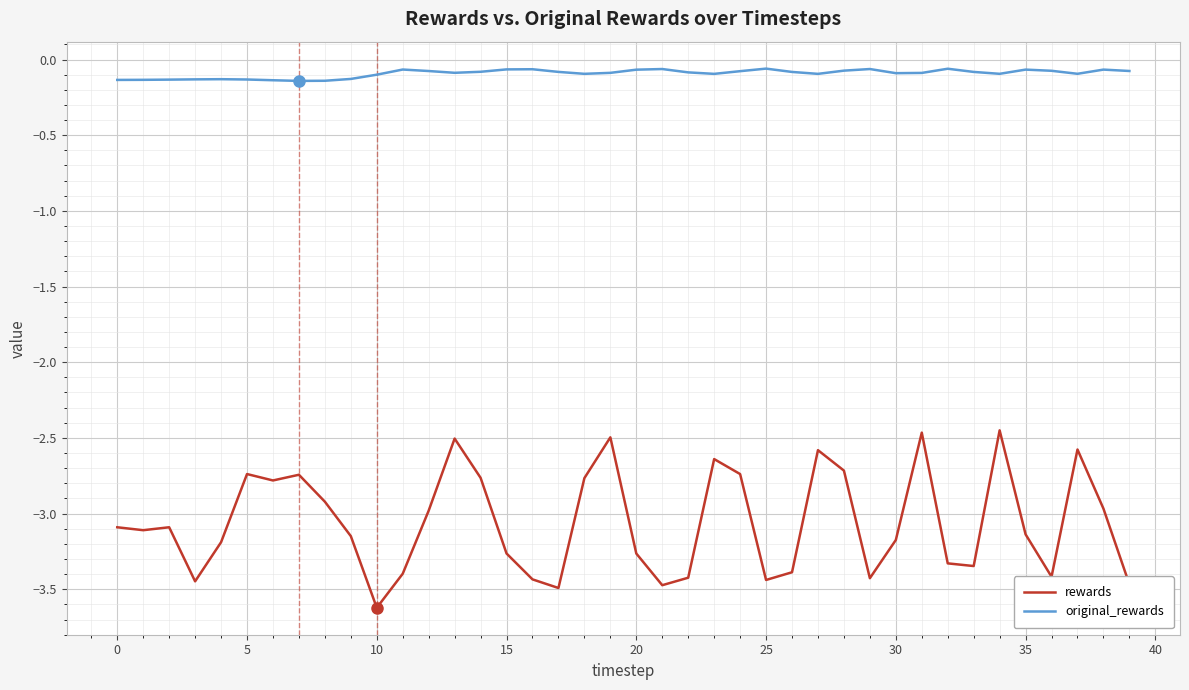

What is the minimum value shown in the chart?

-3.6